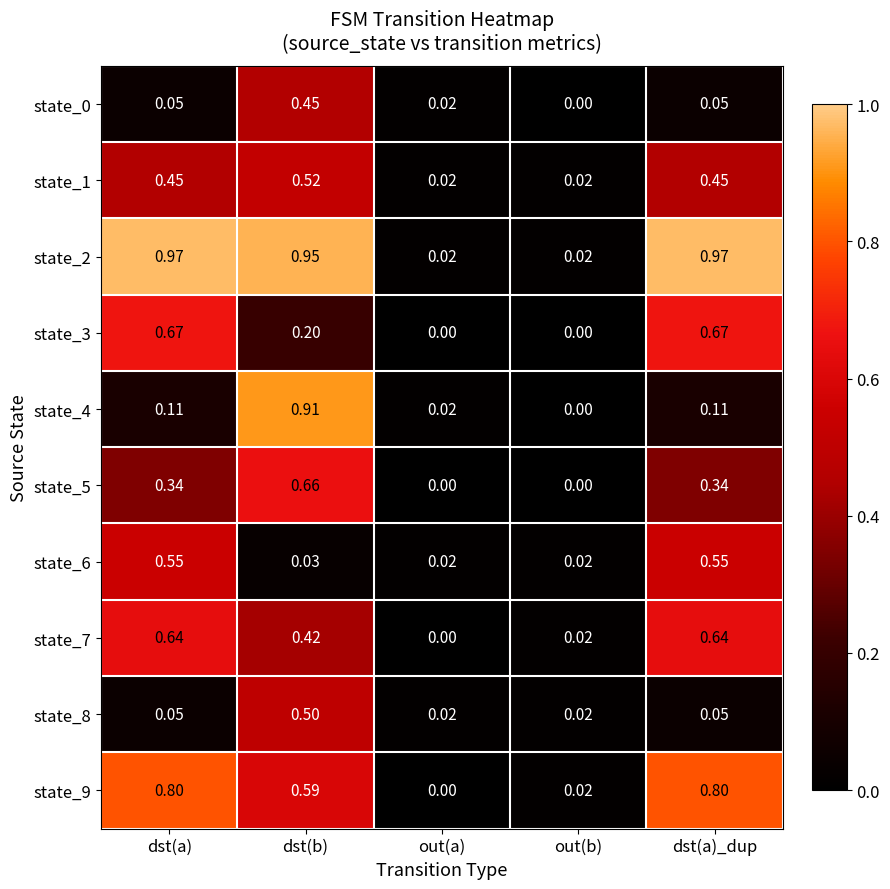

Which category has the lowest value in the state_9 series?

out(a)